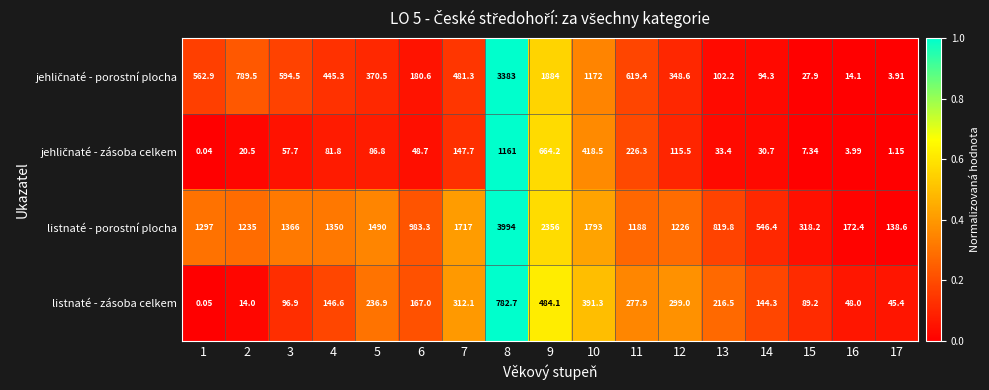

Which series has the largest total across all categories?

listnaté - porostní plocha